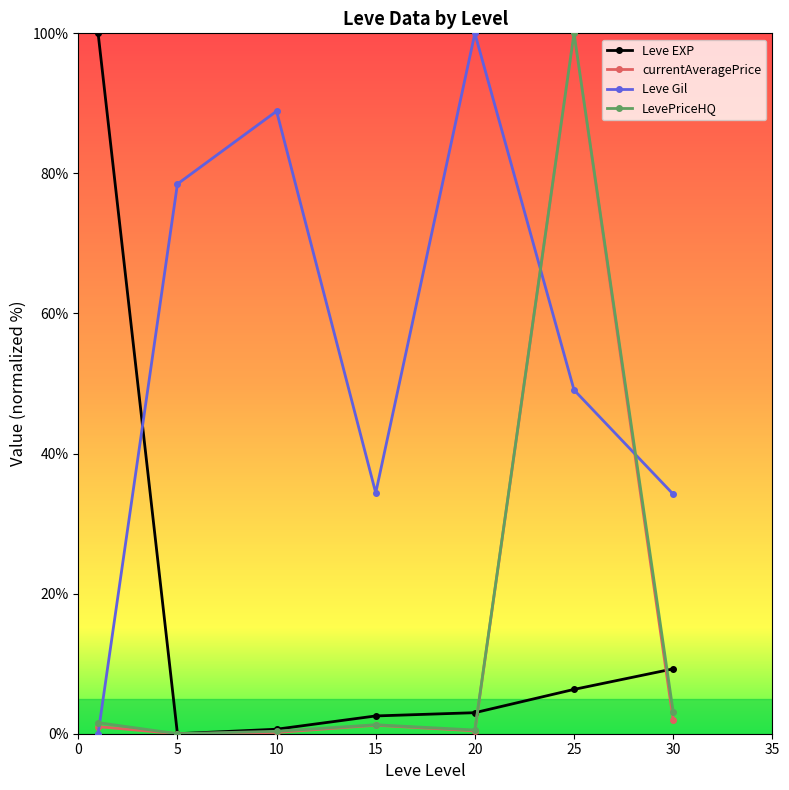

How many lines are shown in the chart?

4